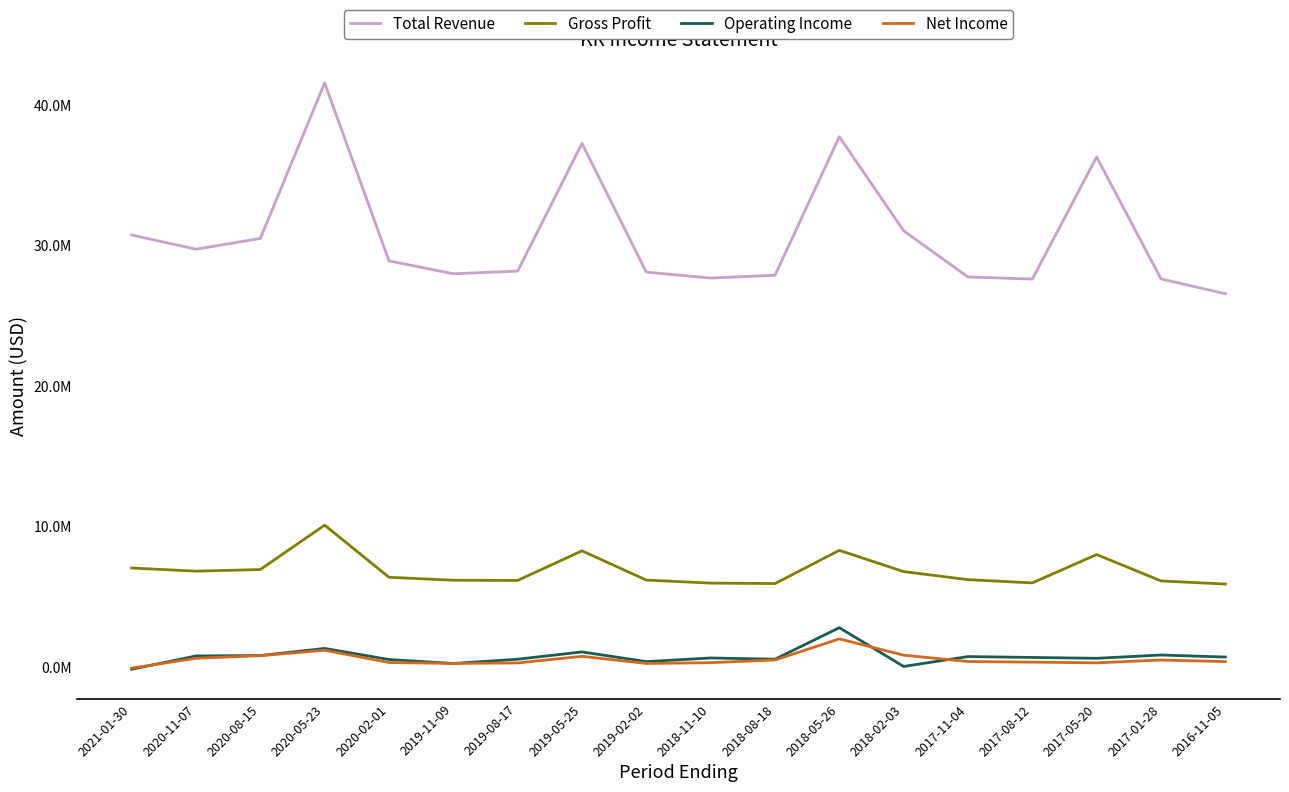

At which category is the sum across all series the highest?

2020-05-23